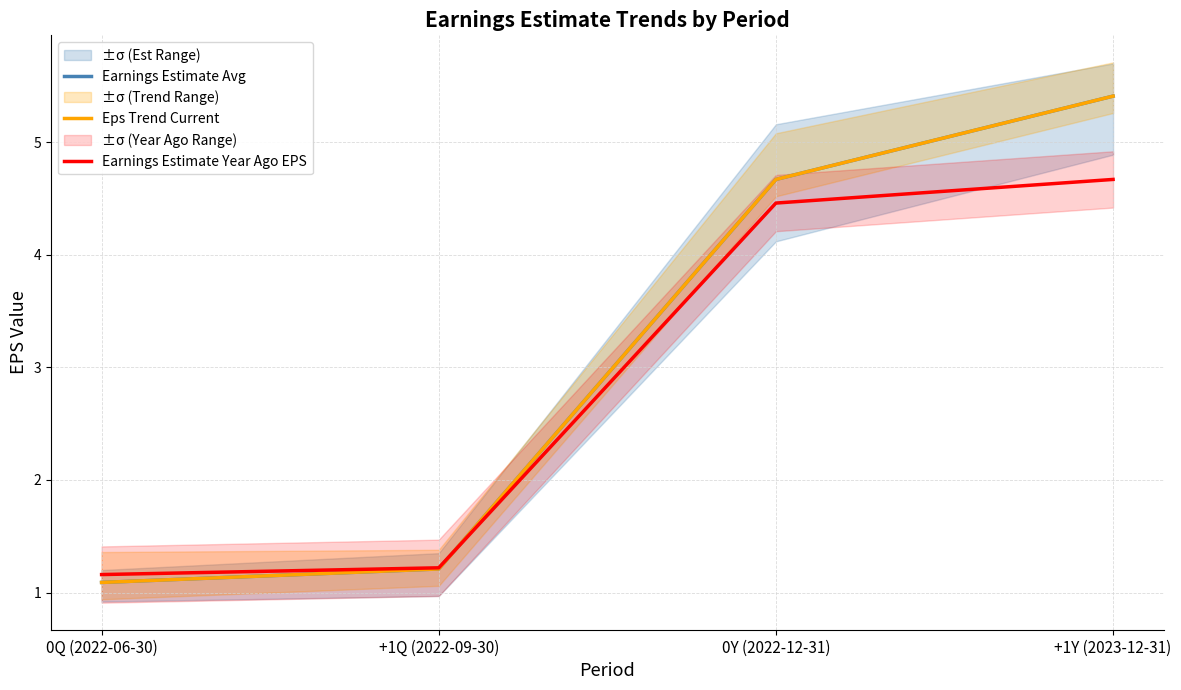

What is the label of the 2nd point from the left?

+1Q (2022-09-30)